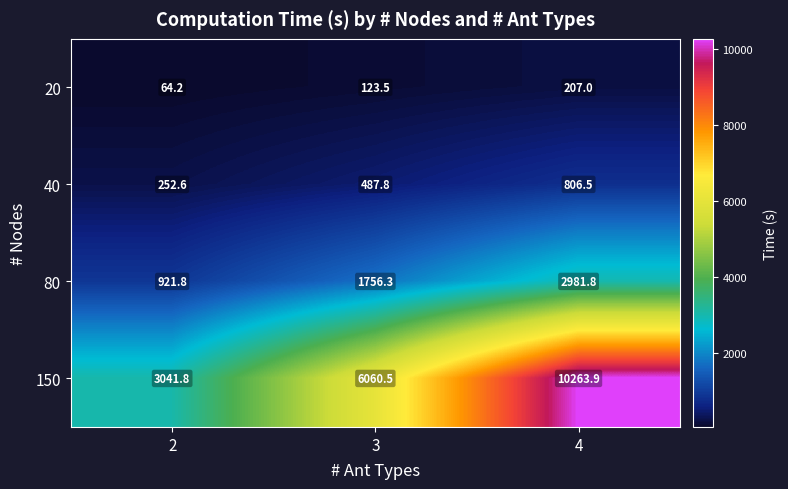

List the series in order of their peak value, highest first.

150, 80, 40, 20